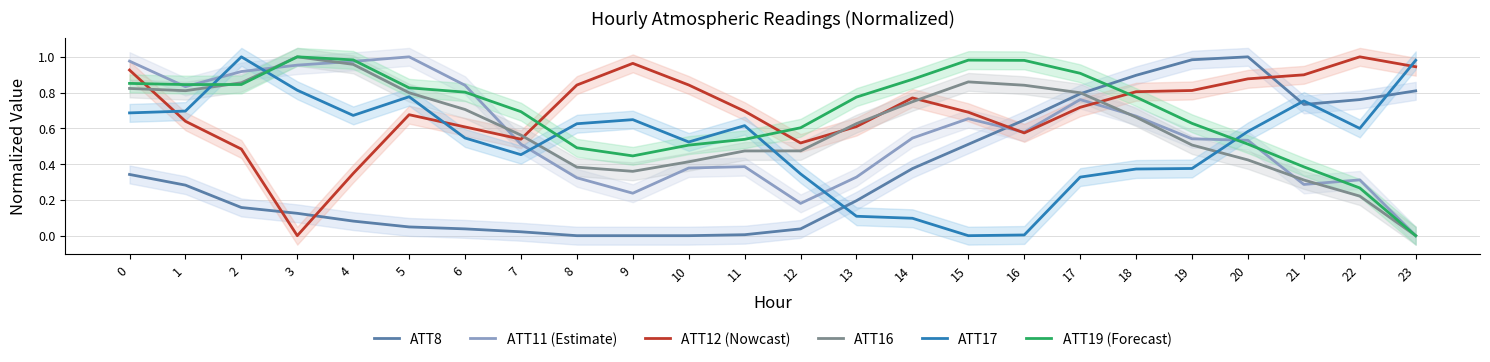

How many data points in ATT11 (Estimate) are above 0?

23